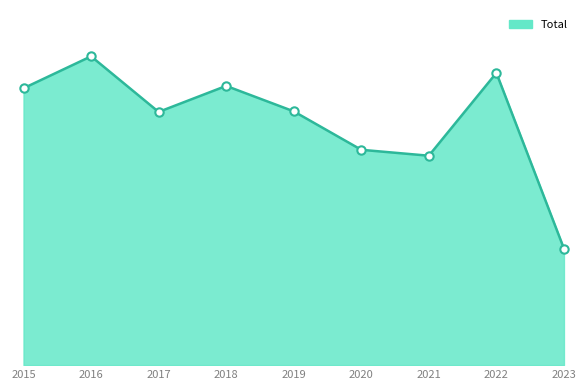

Is this an area chart (filled region under the line)?

Yes